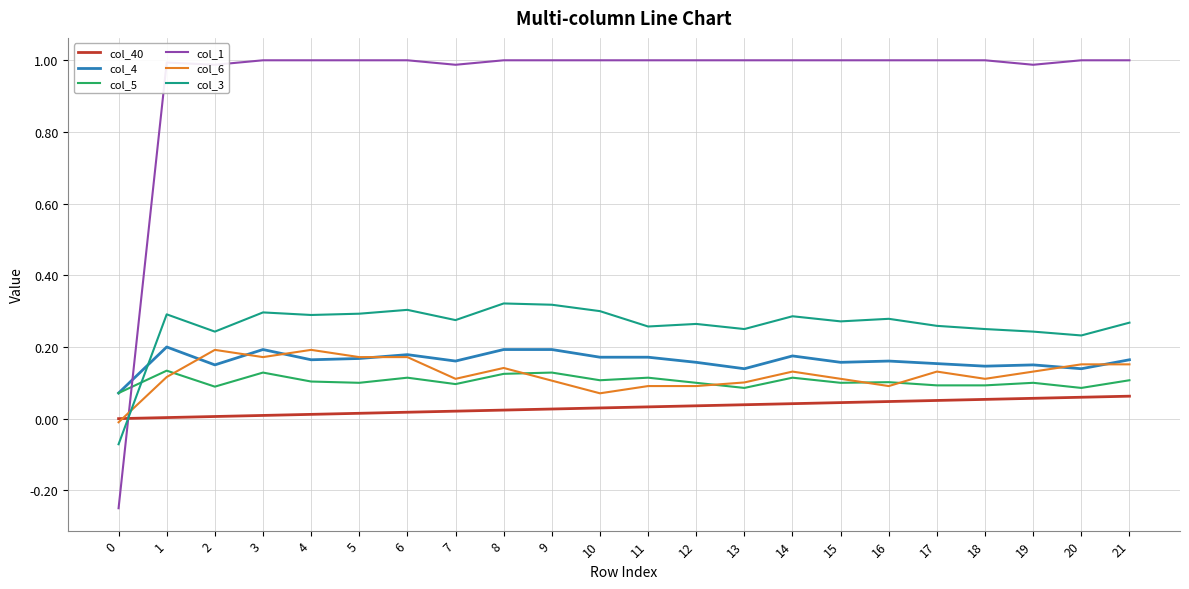

True or false: col_4 has a value of 0.2 at 21.

True